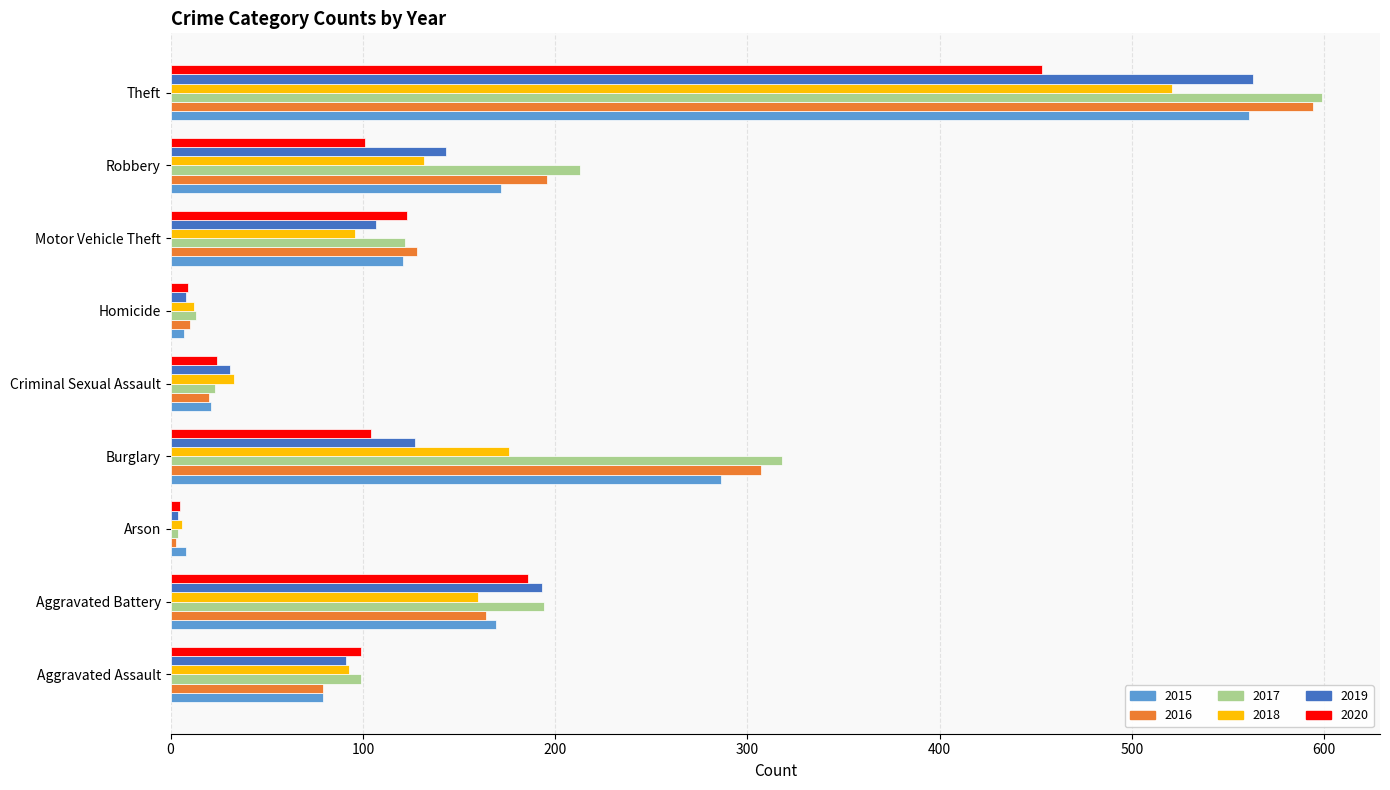

Which series has the largest total across all categories?

2017